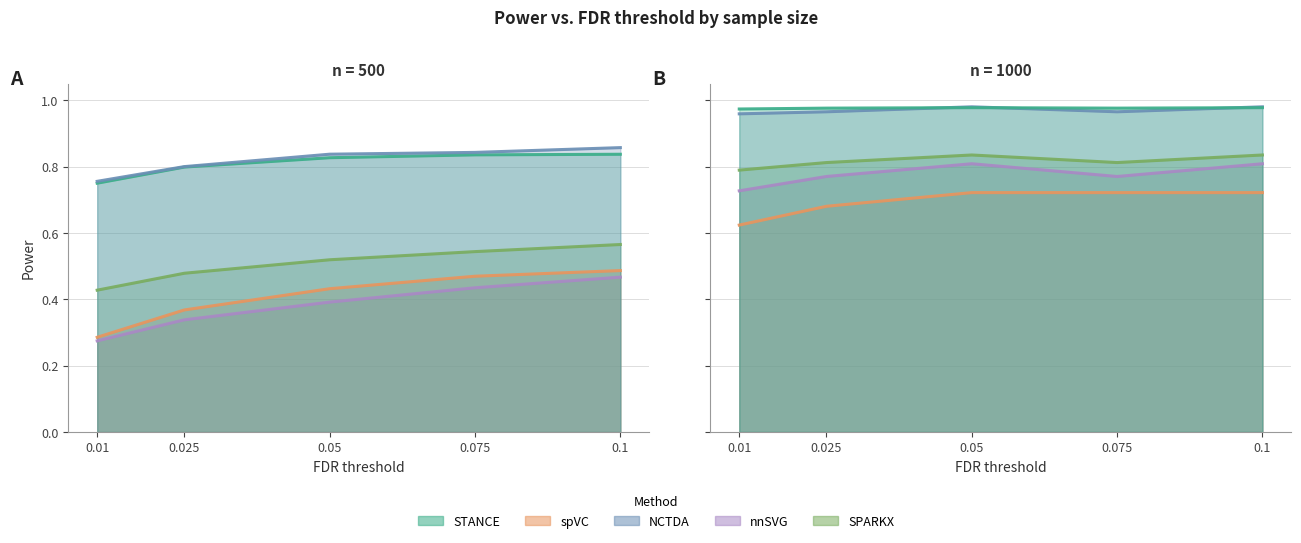

Is it true that nnSVG equals 1.3 at 0.01?

False